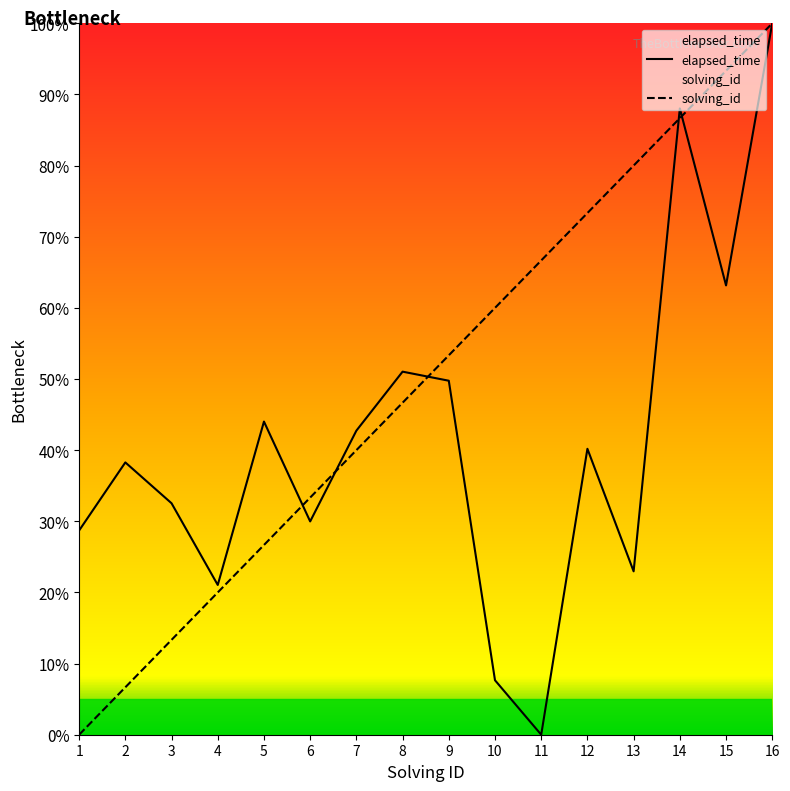

Between 5 and 13, which series saw the biggest shift?

solving_id